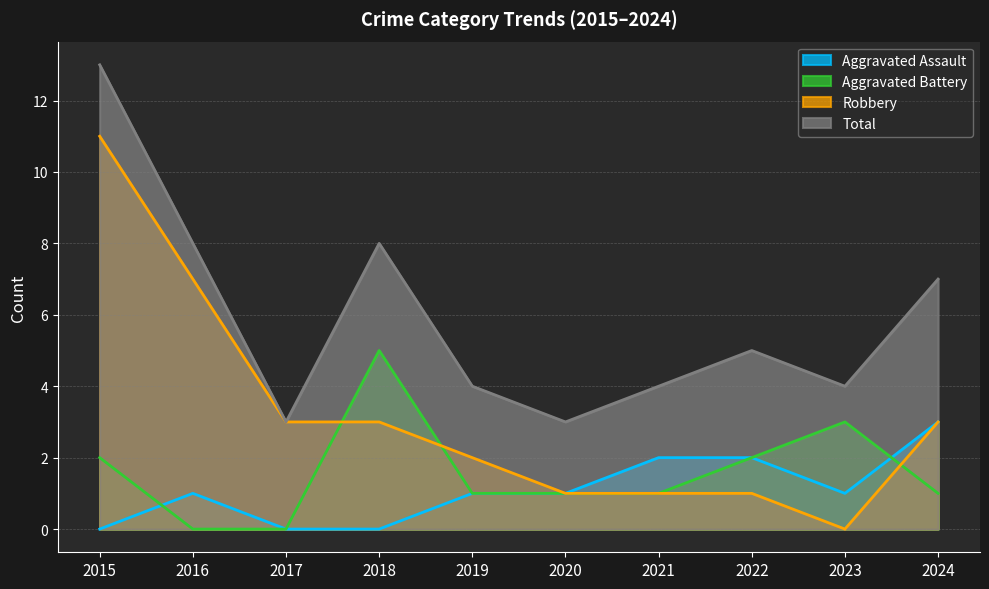

What is the sum of the Aggravated Assault values at 2019 and 2023?

2